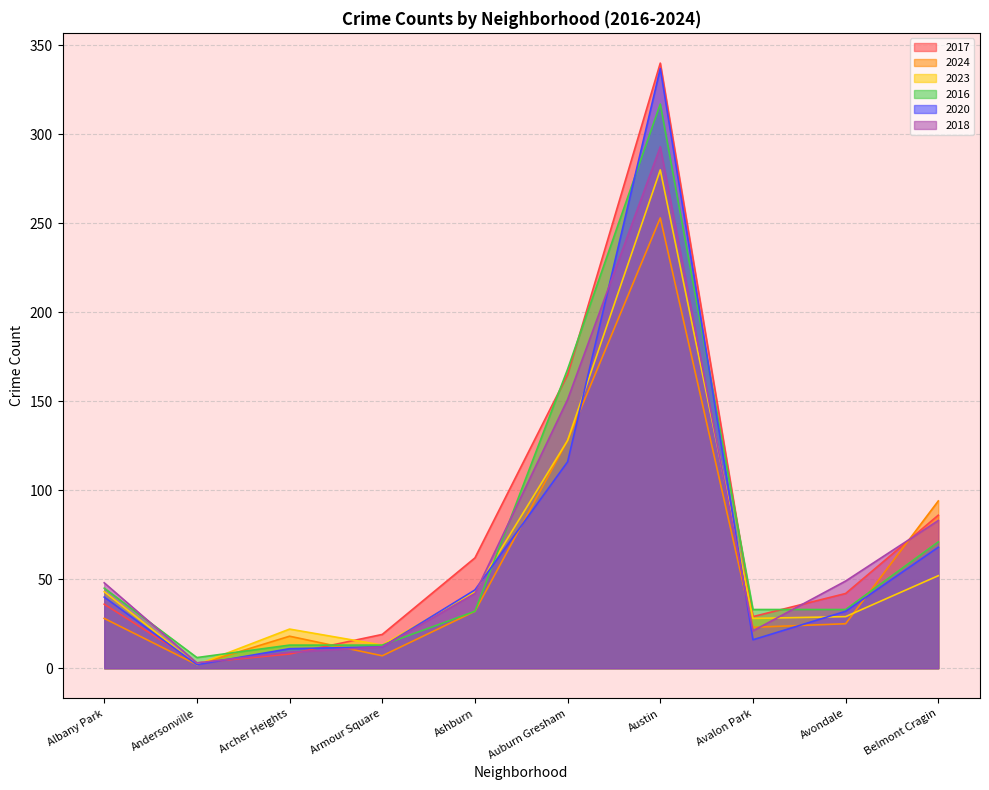

True or false: 2017 and 2016 intersect in this chart.

True